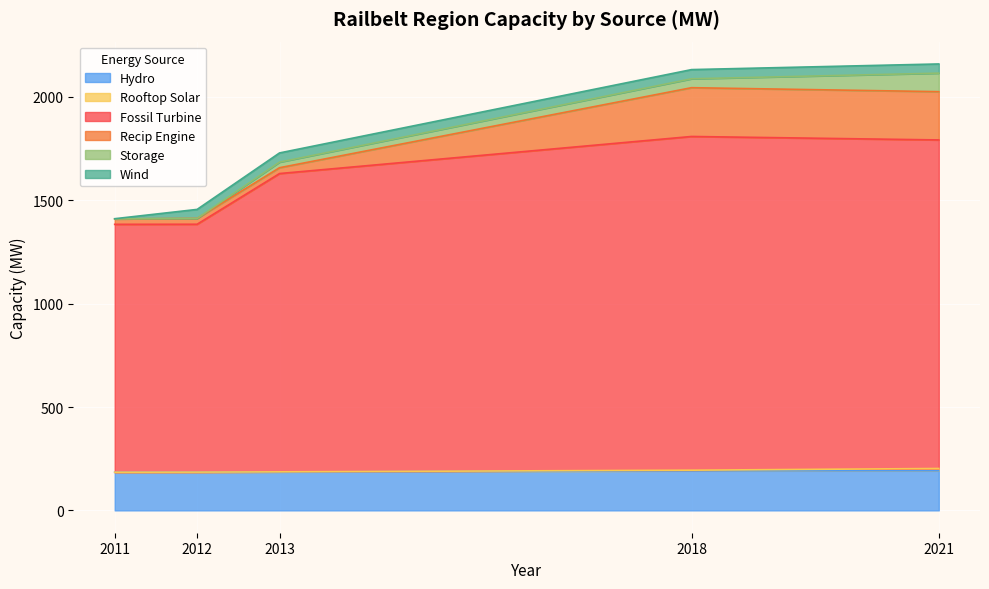

At how many categories does at least one series exceed 562?

5